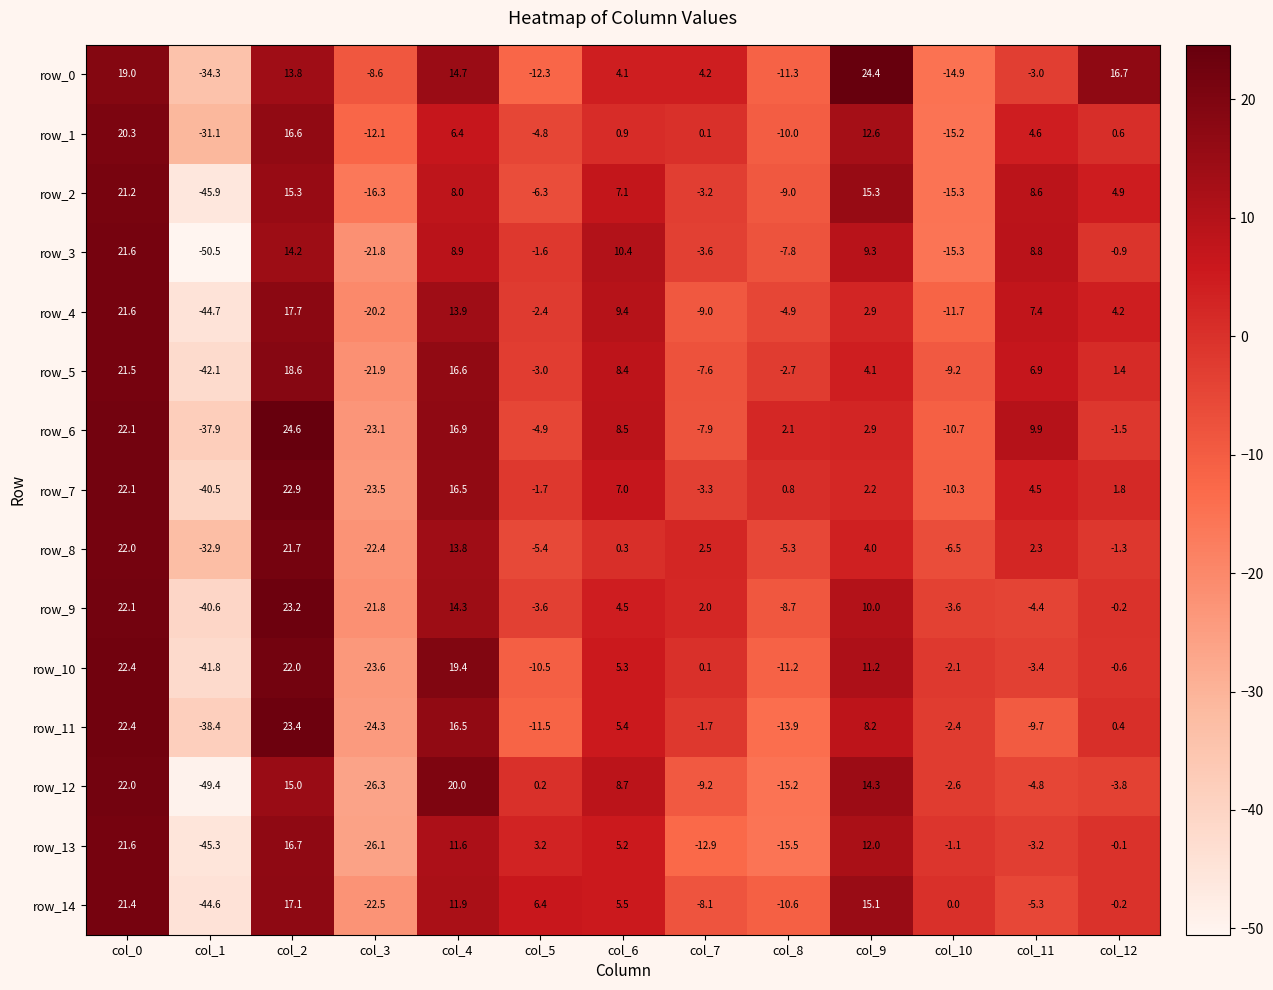

Which category has the lowest value across all series?

col_1